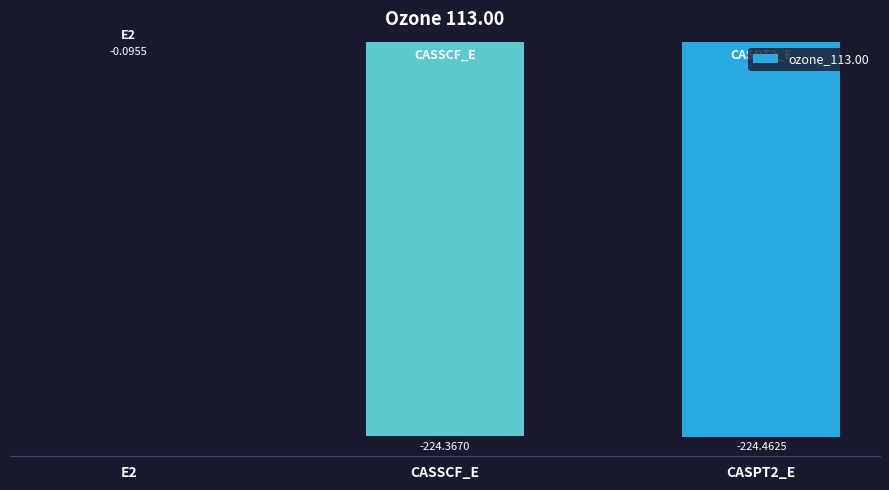

Between CASSCF_E and CASPT2_E, which is larger?

CASSCF_E